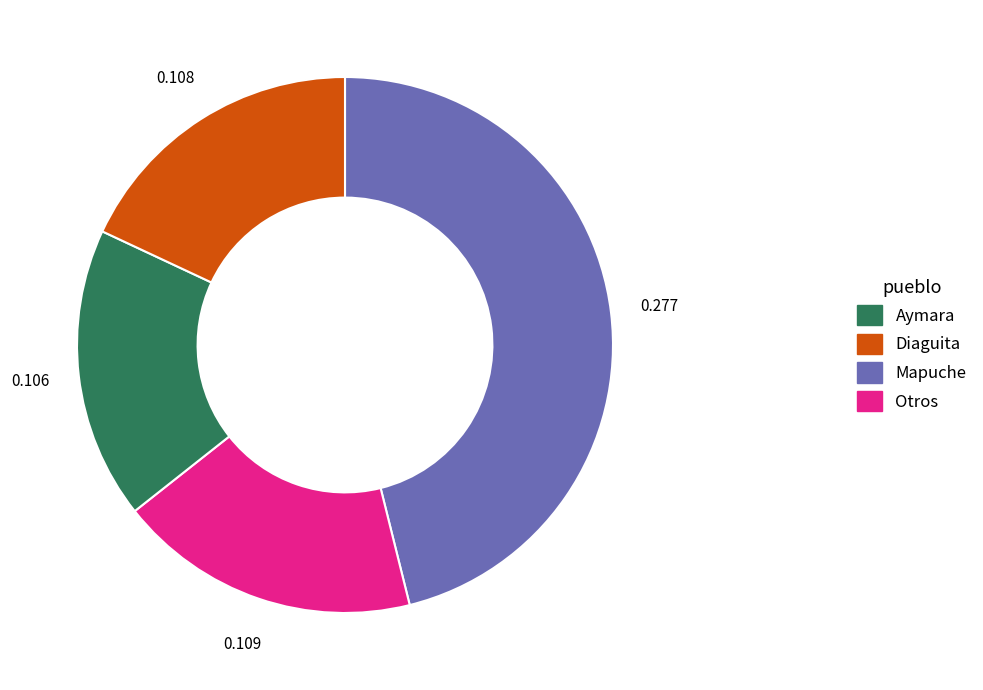

Is there any slice that represents more than half of the pie?

No